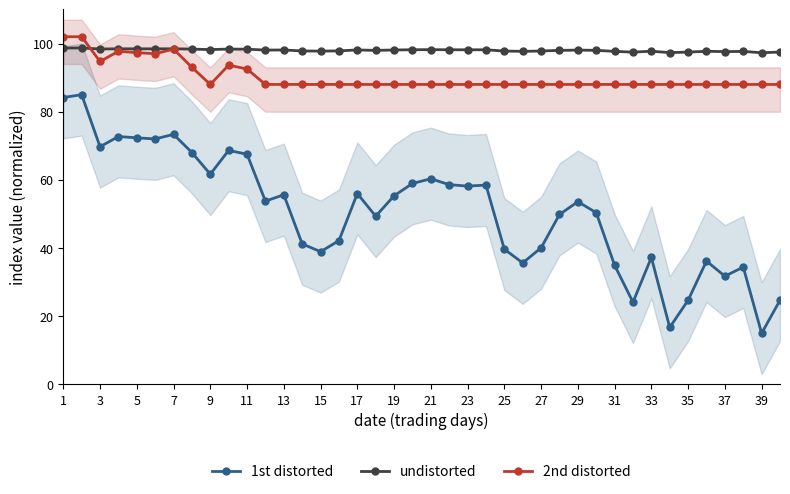

What is the value of the undistorted point at the 6th from the left?

98.4